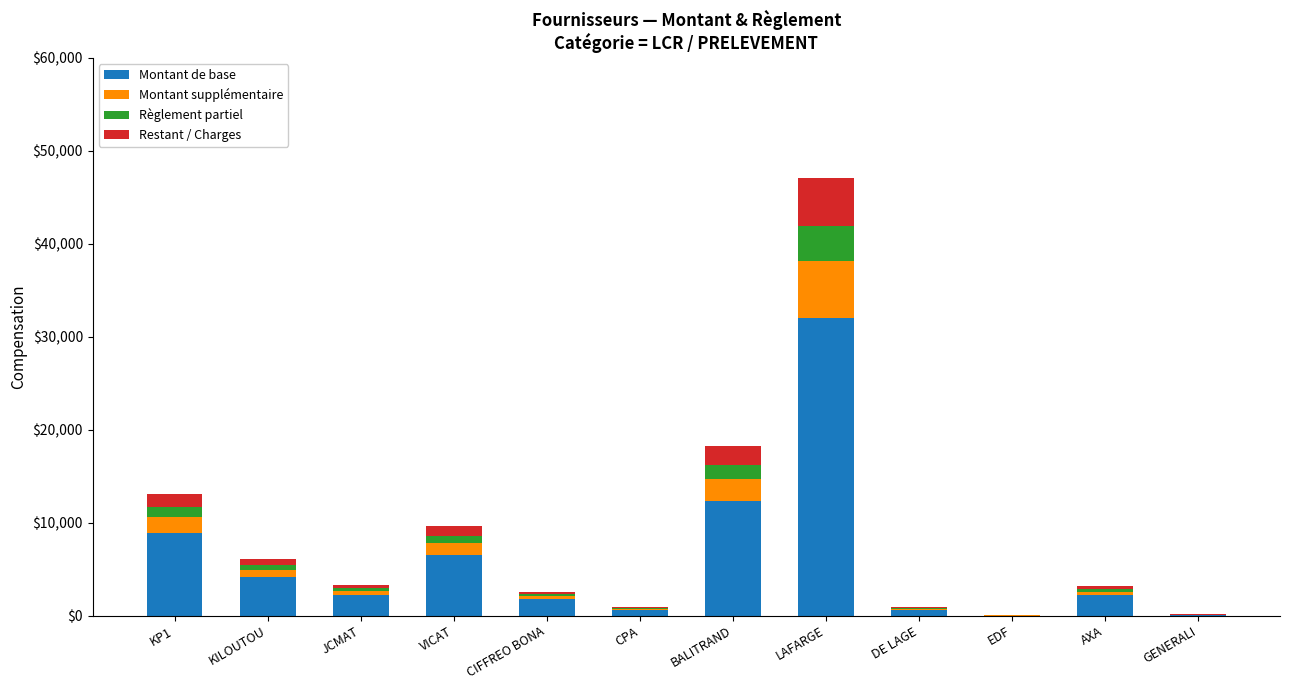

What is the maximum value for Montant de base?

32019.4